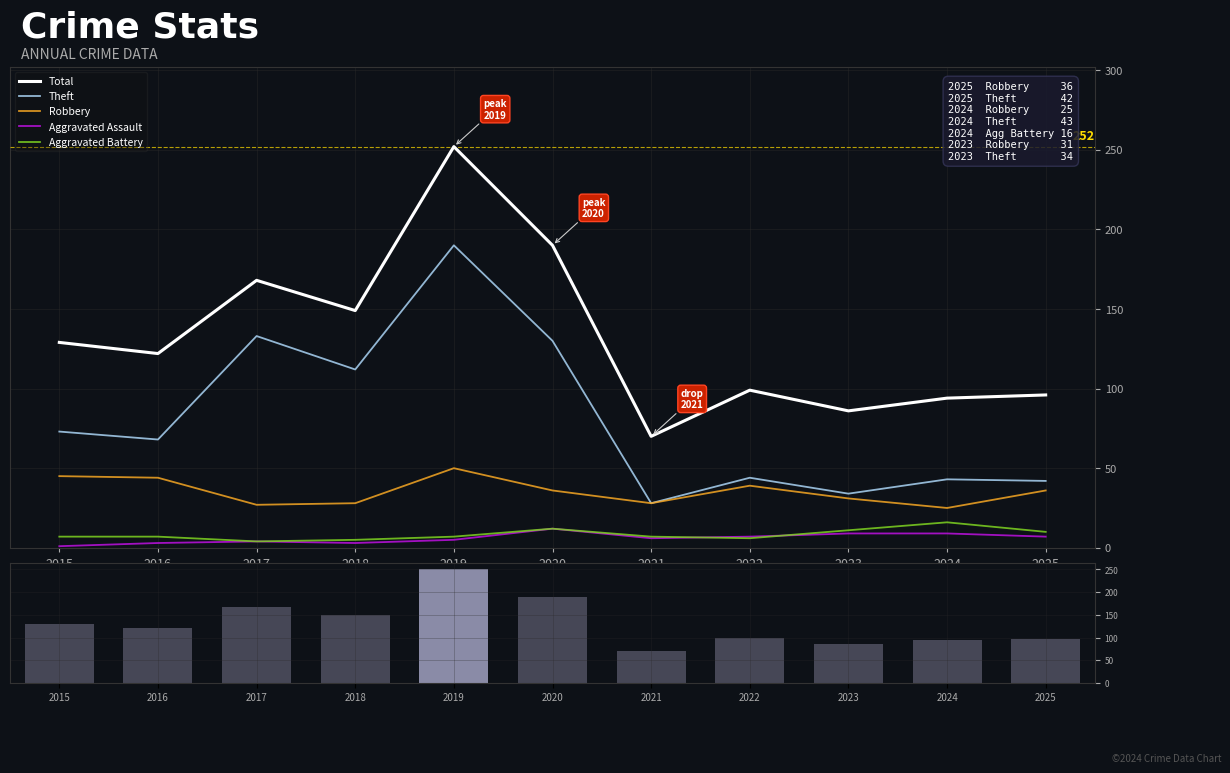

What is the value of the Aggravated Assault bar at the 1st from the left?

1